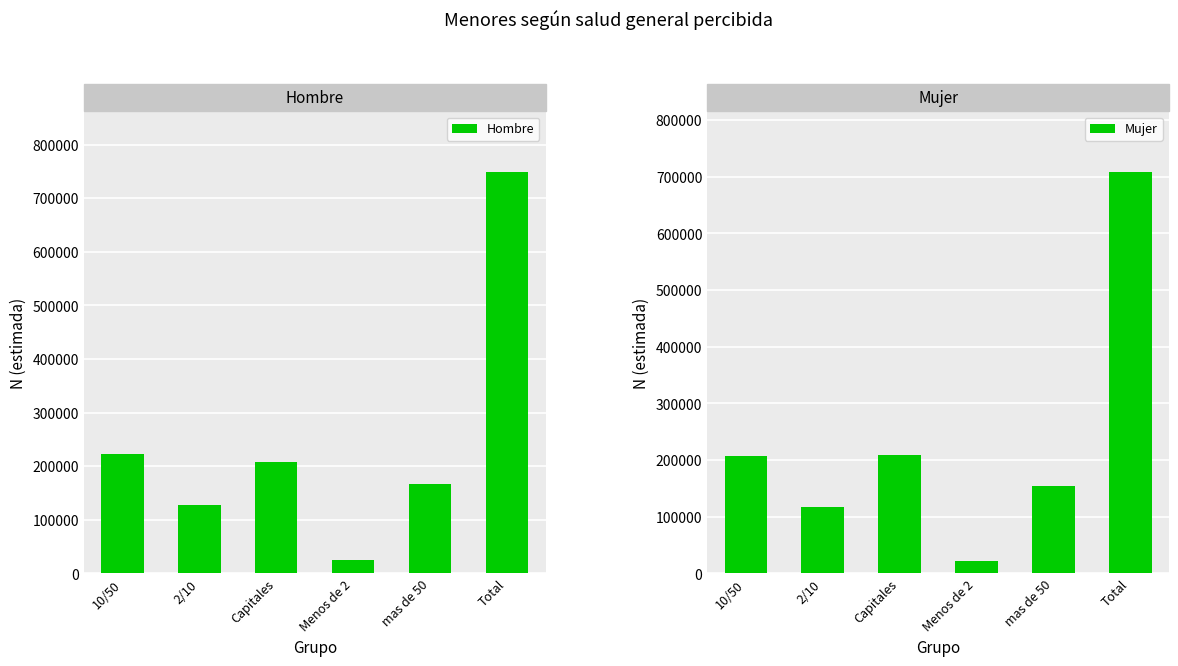

What is the label of the 4th bar from the right?

Capitales